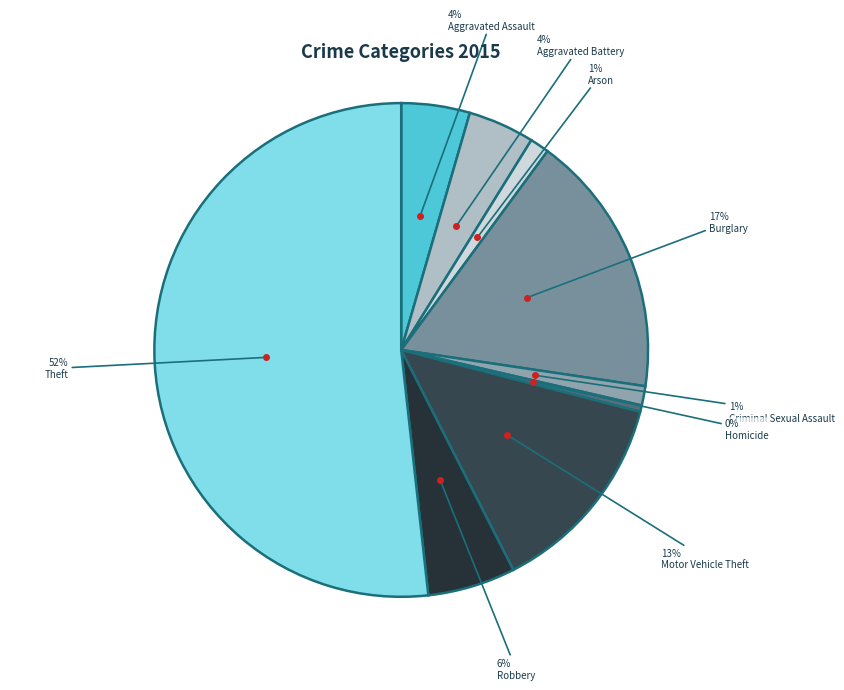

How many segments does this pie chart have?

9